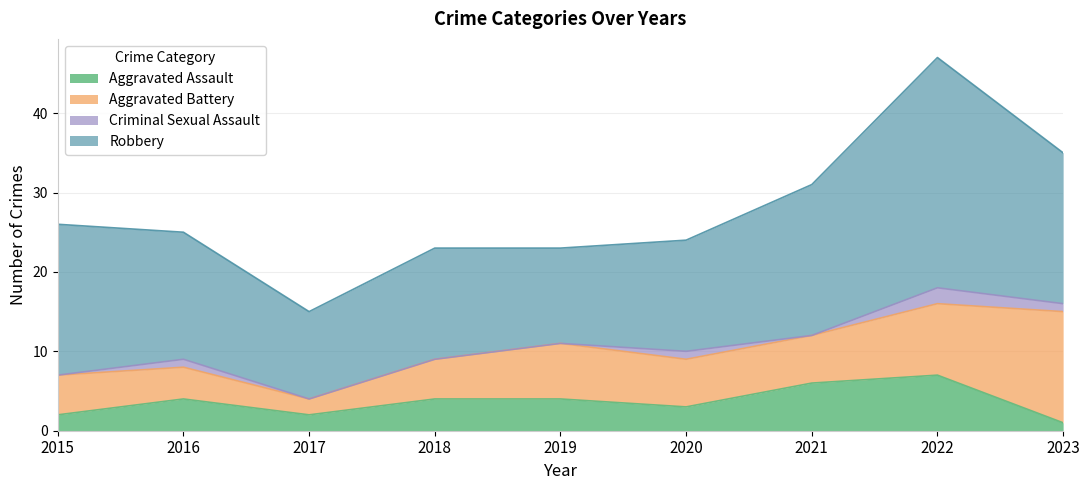

Reading right to left, extract all data points from this chart.

Aggravated Assault: 2023=1	2022=7	2021=6	2020=3	2019=4	2018=4	2017=2	2016=4	2015=2
Aggravated Battery: 2023=14	2022=9	2021=6	2020=6	2019=7	2018=5	2017=2	2016=4	2015=5
Criminal Sexual Assault: 2023=1	2022=2	2021=0	2020=1	2019=0	2018=0	2017=0	2016=1	2015=0
Robbery: 2023=19	2022=29	2021=19	2020=14	2019=12	2018=14	2017=11	2016=16	2015=19